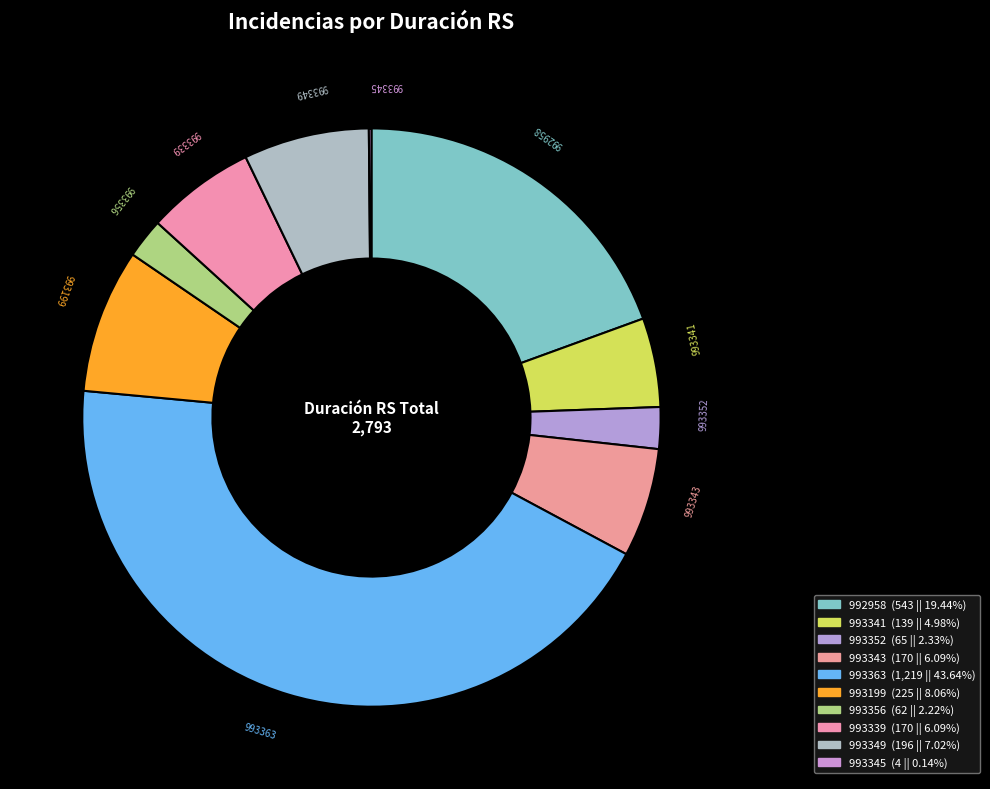

To the nearest percent, what portion does 993341 represent?

5%